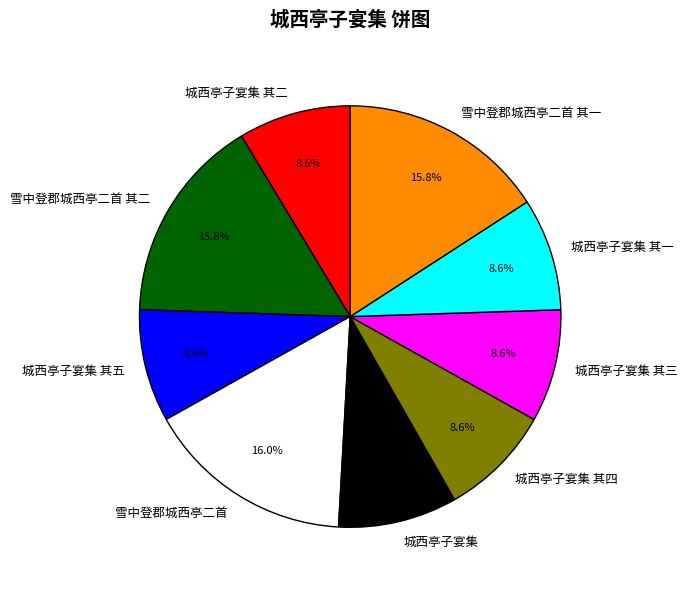

What is the ratio of the value at 城西亭子宴集 to the value at 城西亭子宴集 其三?

1.1